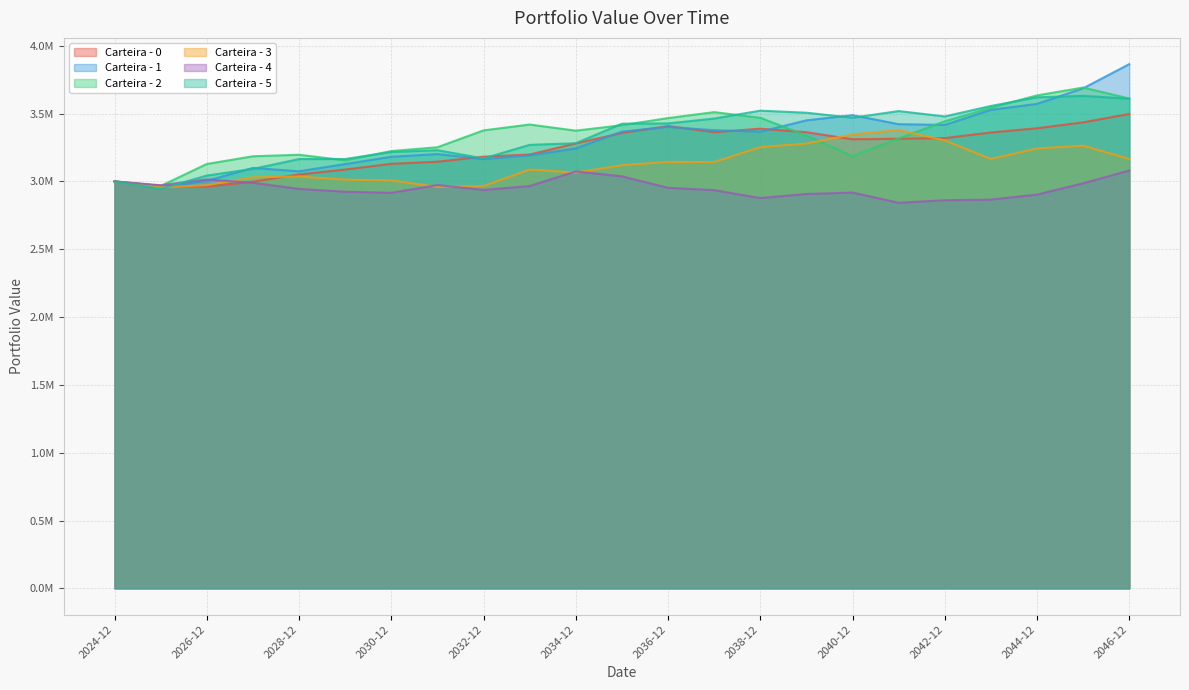

Which series ends up on top after the final intersection of Carteira - 3 and Carteira - 1?

Carteira - 1